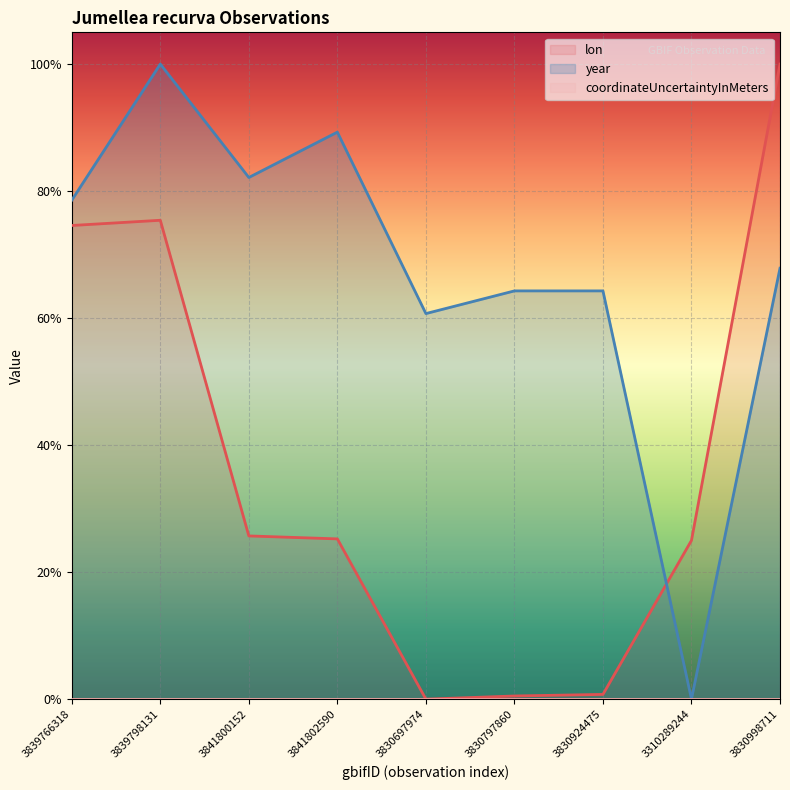

Rank the series by their average value, from lowest to highest.

lon, year